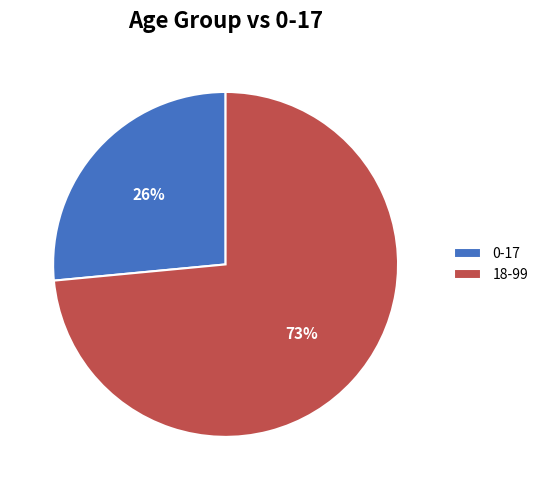

What is the majority slice?

18-99